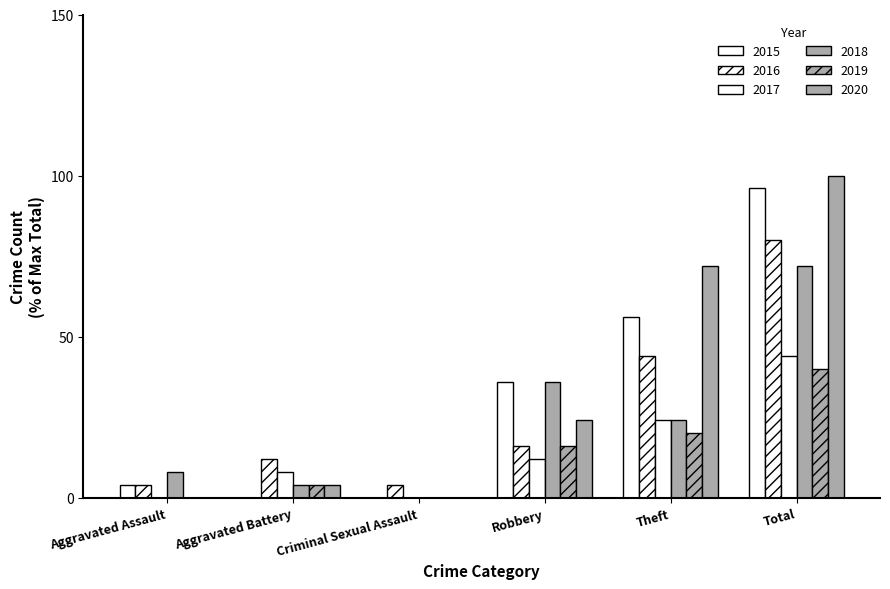

Reading right to left, transcribe all the data shown in this chart.

2015: 96.0	56.0	36.0	0.0	0.0	4.0
2016: 80.0	44.0	16.0	4.0	12.0	4.0
2017: 44.0	24.0	12.0	0.0	8.0	0.0
2018: 72.0	24.0	36.0	0.0	4.0	8.0
2019: 40.0	20.0	16.0	0.0	4.0	0.0
2020: 100.0	72.0	24.0	0.0	4.0	0.0